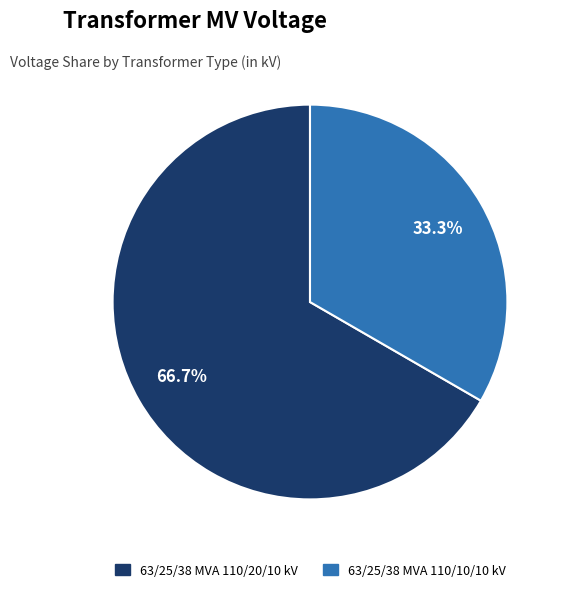

Does 63/25/38 MVA 110/20/10 kV represent more than half of the total?

Yes